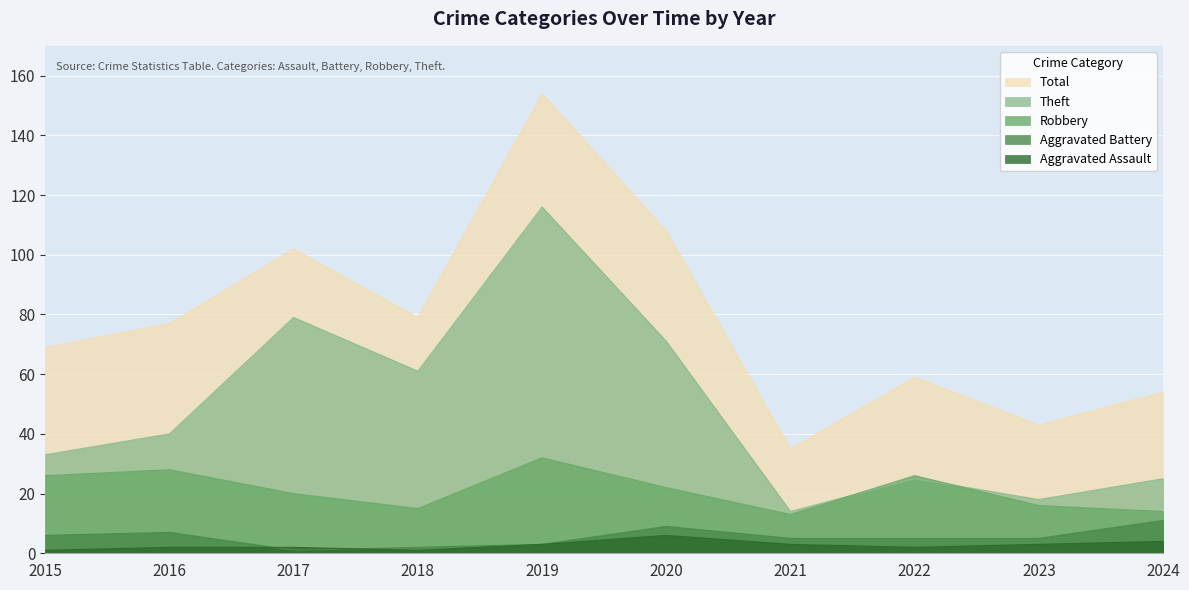

What is the minimum value shown in the chart?

1